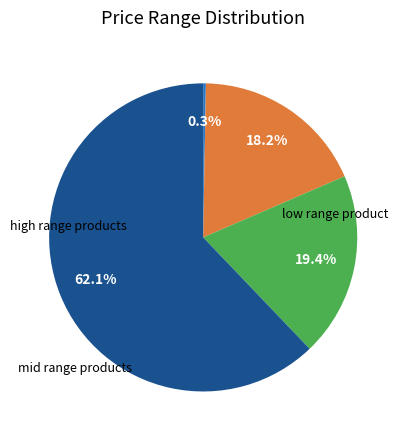

Is there a majority slice in this chart?

Yes